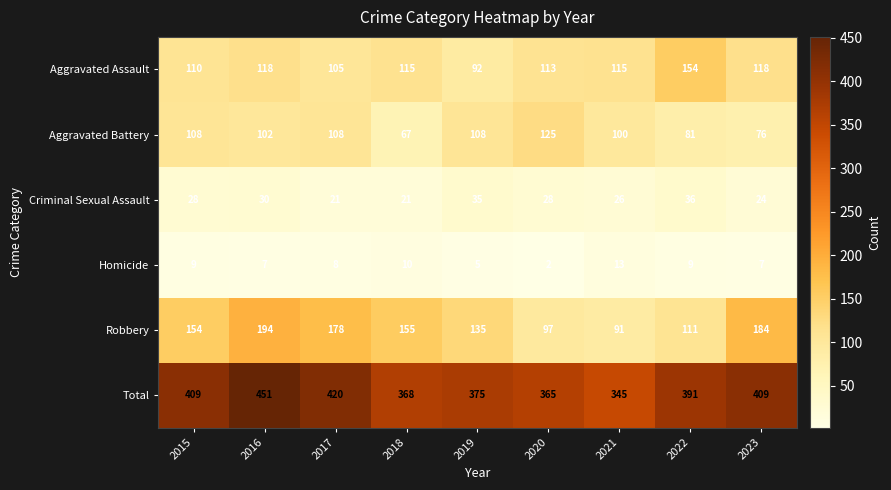

Which series has the largest total across all categories?

Total